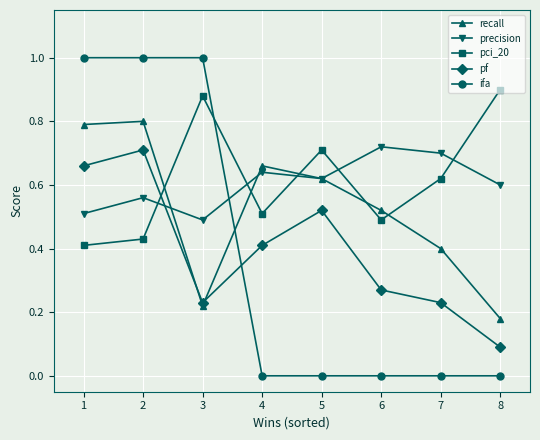

What is the highest value of the ifa series?

1.0